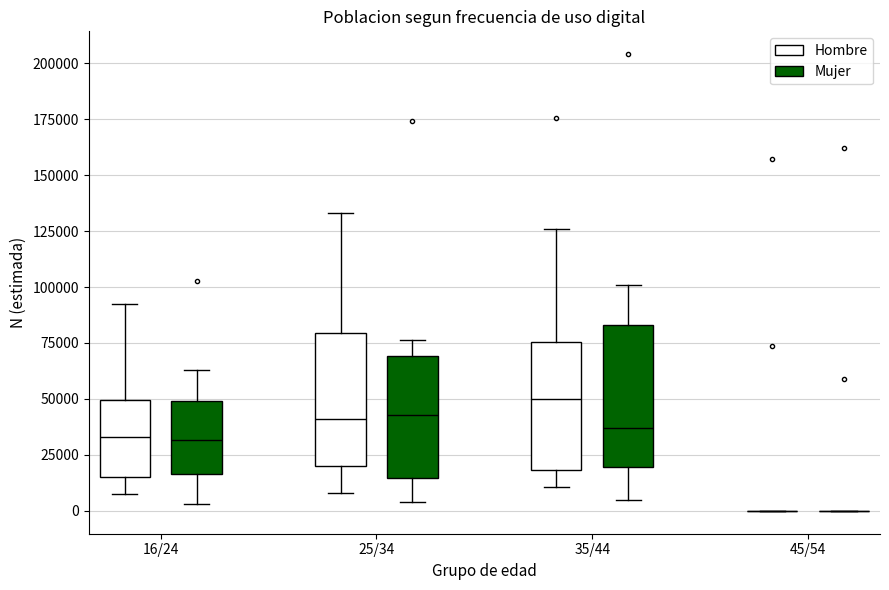

Reading left to right, transcribe this box plot: for each box, give where its median line is, the range the box spans, and where its two whiskers end, as read against the y-axis. The values are not printed on the chart, so give them approximately, as read against the axis.

16/24 (Hombre): median 35000, box 15000 to 50000, whiskers 10000 to 90000
16/24 (Mujer): median 30000, box 15000 to 50000, whiskers 5000 to 65000
25/34 (Hombre): median 40000, box 20000 to 80000, whiskers 10000 to 135000
25/34 (Mujer): median 45000, box 15000 to 70000, whiskers 5000 to 75000
35/44 (Hombre): median 50000, box 20000 to 75000, whiskers 10000 to 125000
35/44 (Mujer): median 35000, box 20000 to 85000, whiskers 5000 to 100000
45/54 (Hombre): box collapsed to a line at 0, whiskers 0 to 0
45/54 (Mujer): box collapsed to a line at 0, whiskers 0 to 0